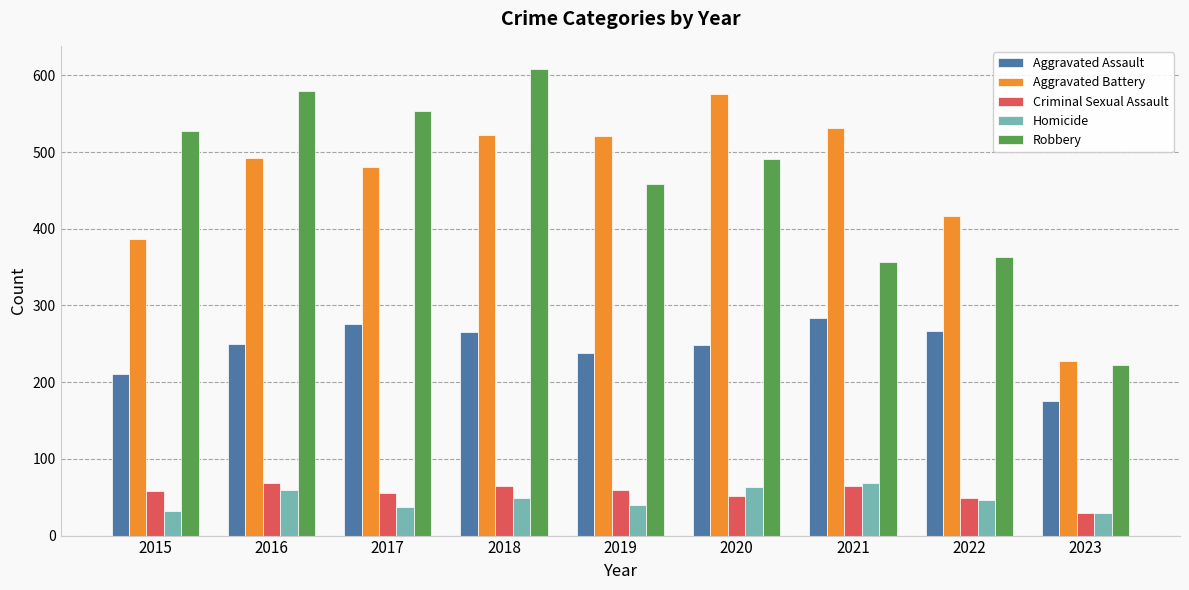

Count the number of categories in the chart.

9